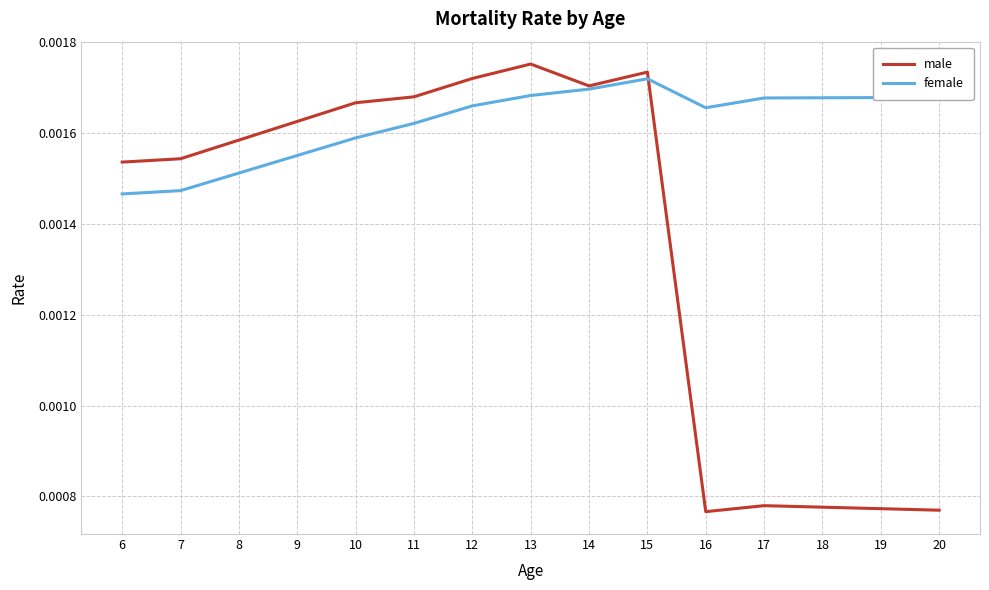

In female, how many points are higher than both neighbors (excluding endpoints)?

1